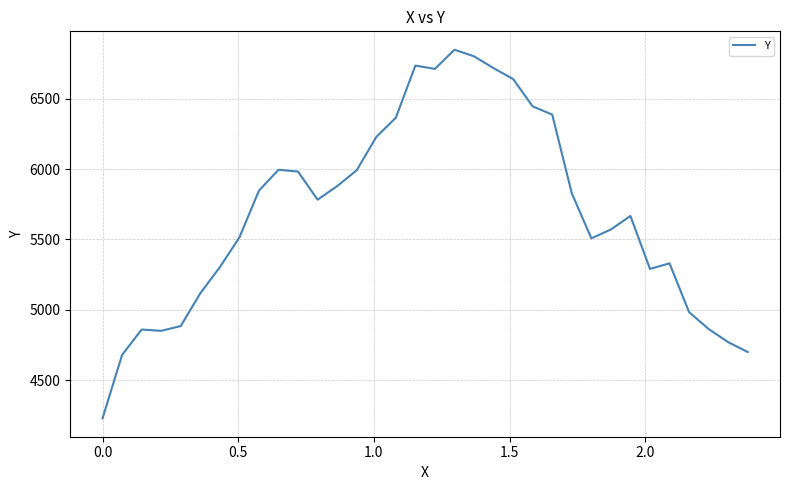

Does the chart display data point markers on the line(s)?

No